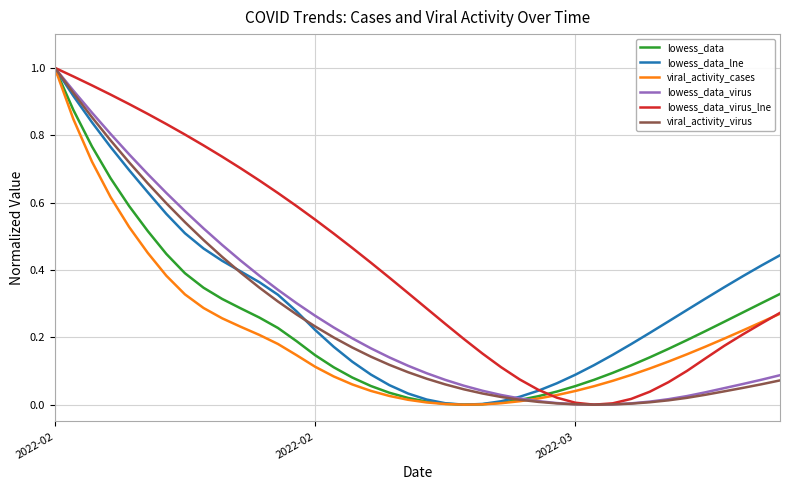

What are all the series names shown in the legend?

lowess_data, lowess_data_lne, viral_activity_cases, lowess_data_virus, lowess_data_virus_lne, viral_activity_virus